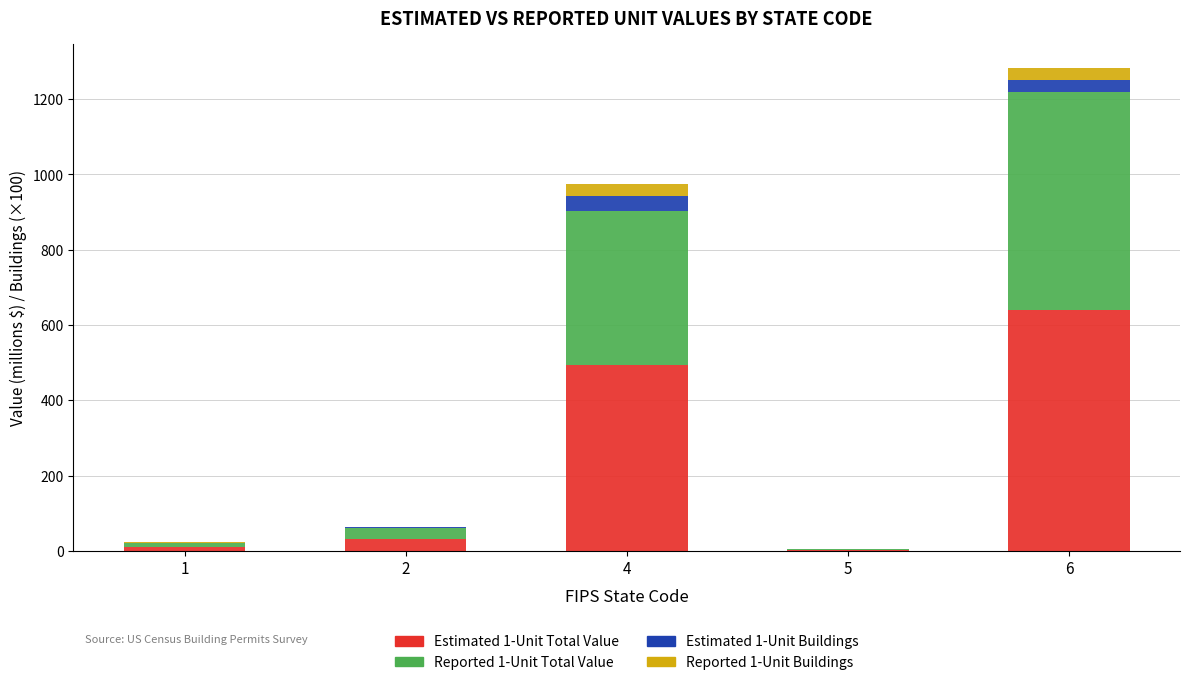

What is the total value across all series at 6?

1282.7